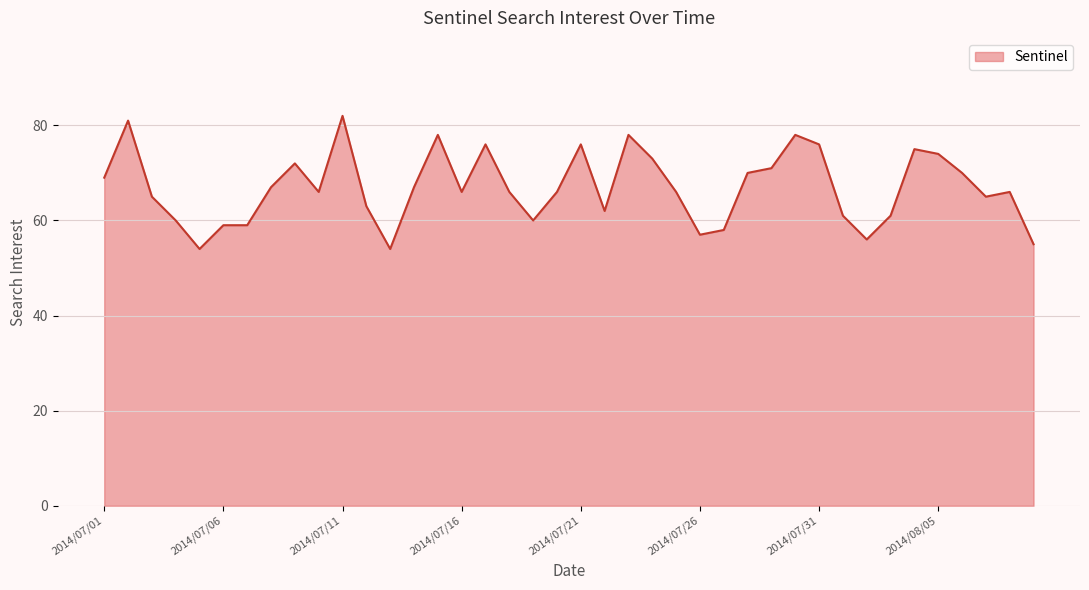

What is the greatest value displayed?

82